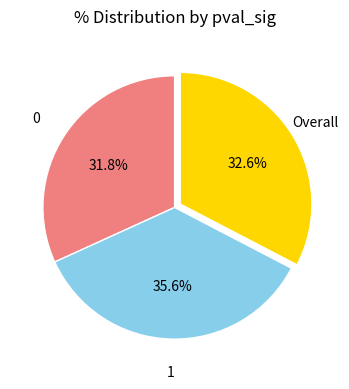

True or false: 0 accounts for 20% of the total.

False